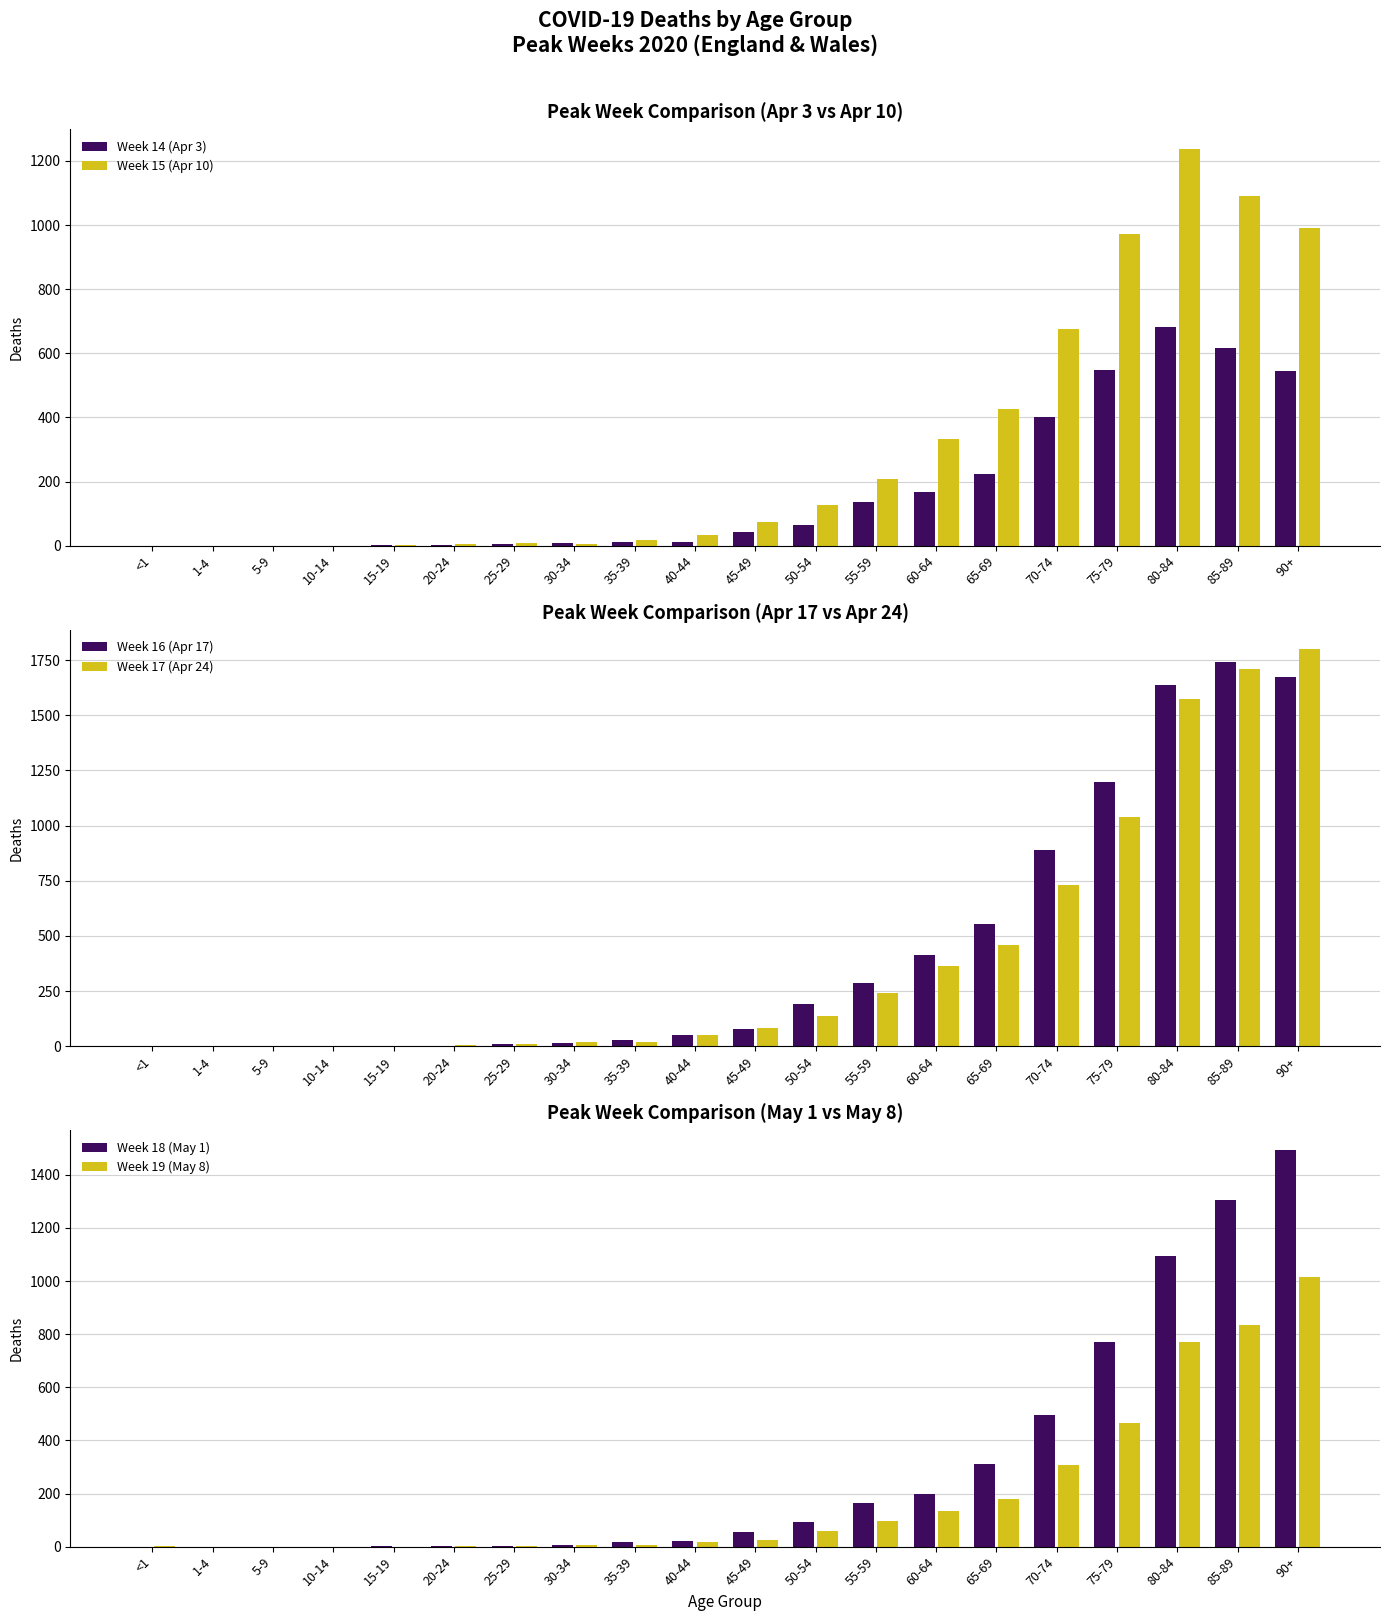

What is the sum of the Week 17 (Apr 24) values at 20-24 and 30-34?

24